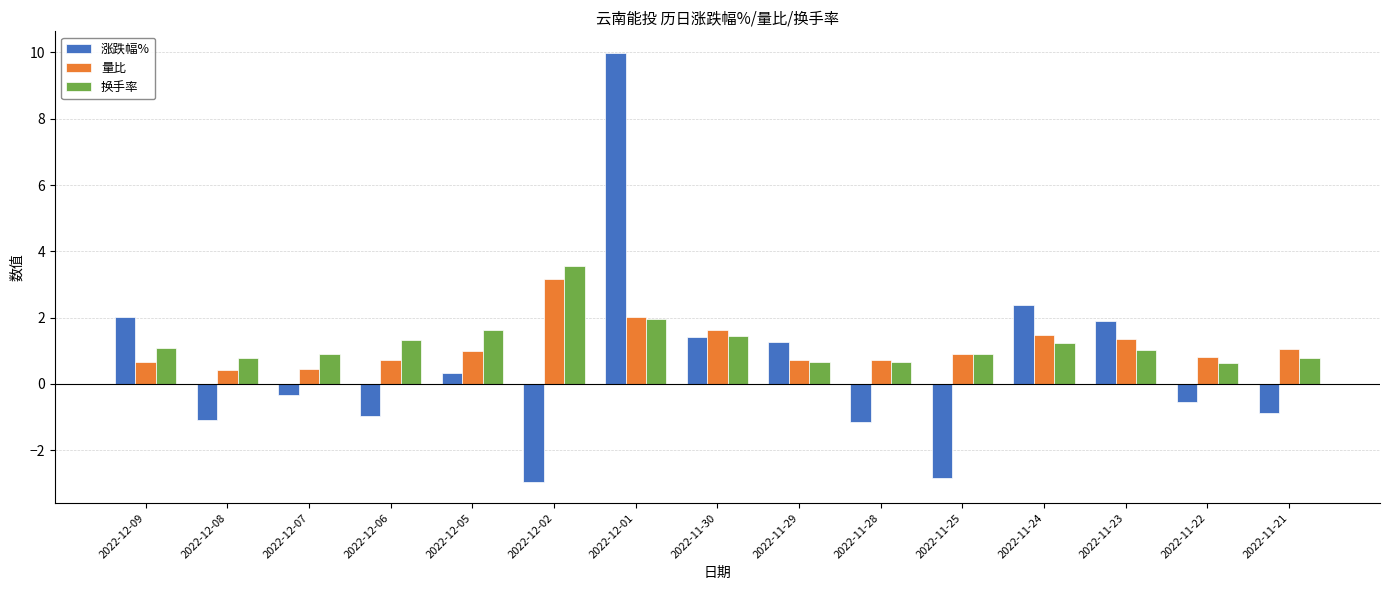

Is the value of 量比 at 2022-11-23 greater than the value of 换手率 at 2022-11-29?

Yes